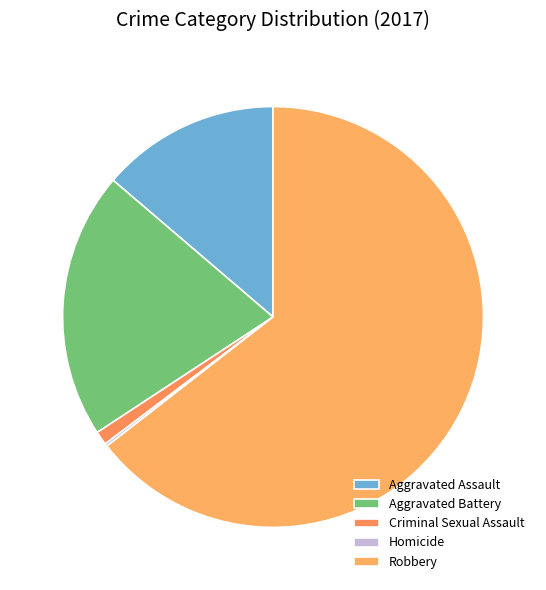

True or false: Homicide accounts for 1% of the total.

False